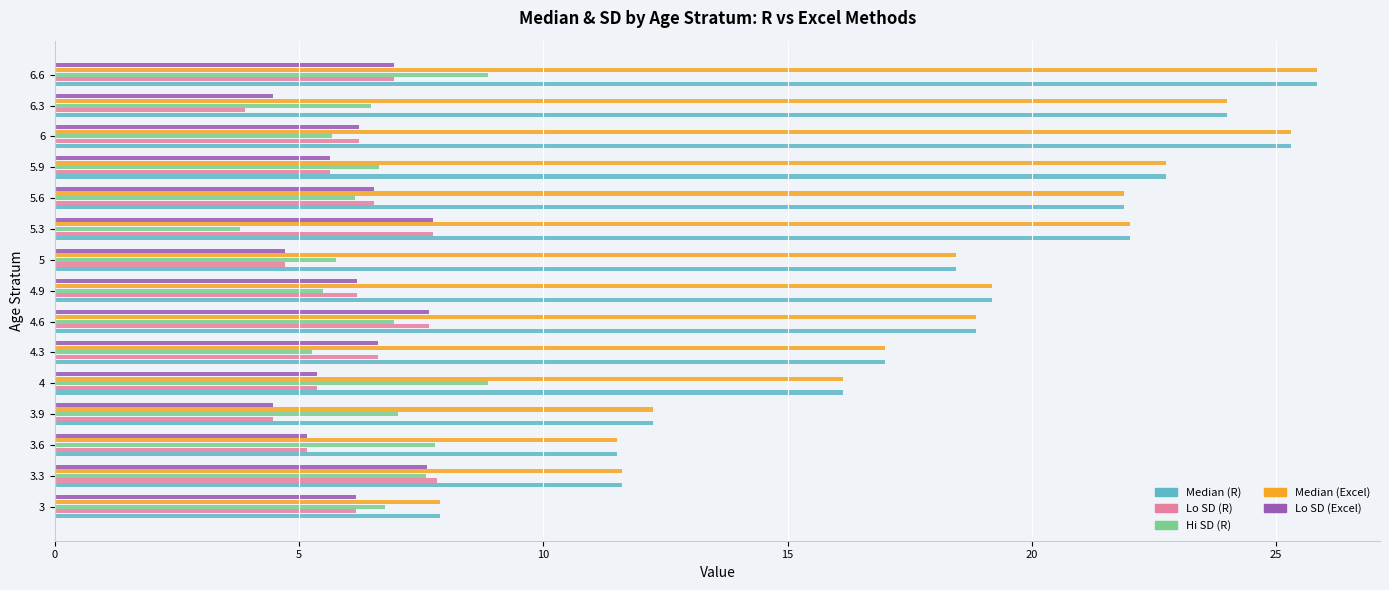

What is the difference between the highest and lowest values at 4.9?

13.7